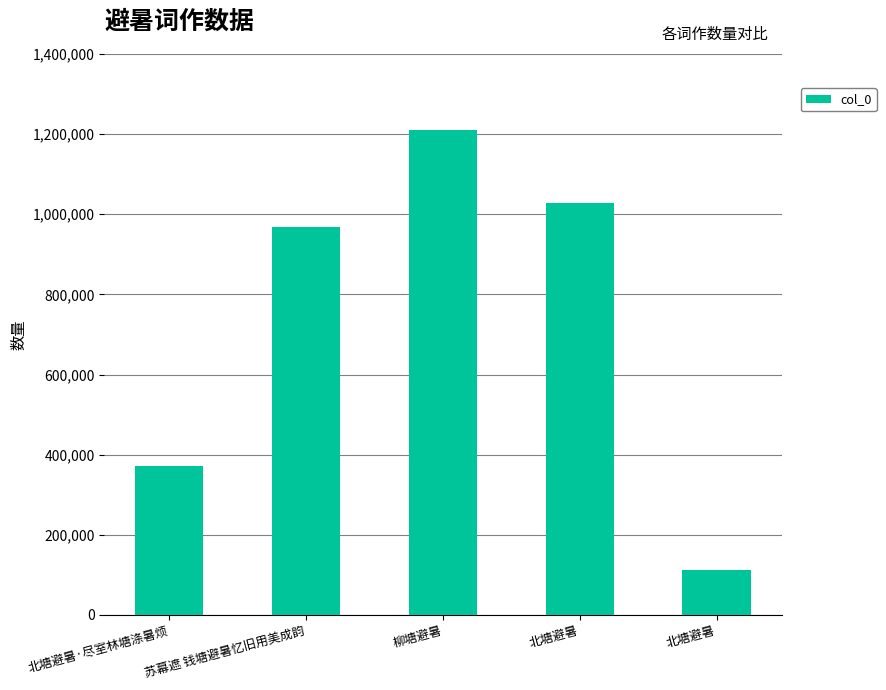

Count the number of categories in the chart.

5